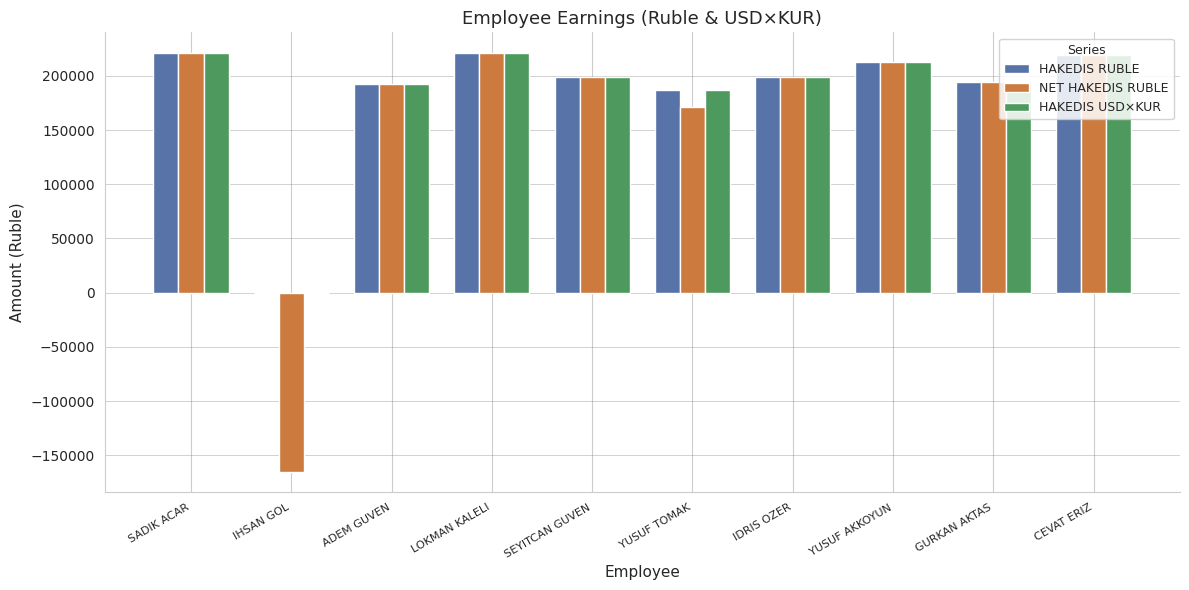

What is the highest value of the HAKEDIS RUBLE series?

220800